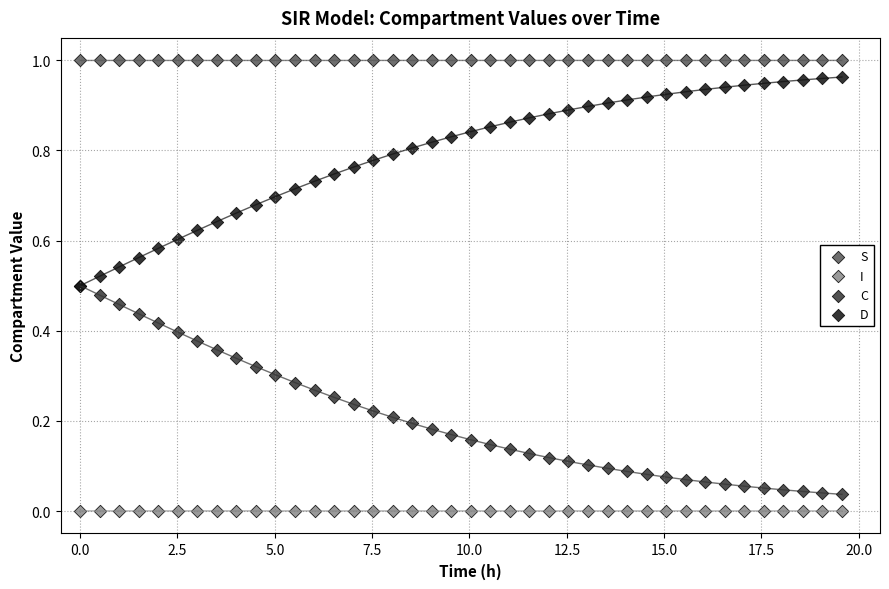

Which series contains the highest Y value?

S